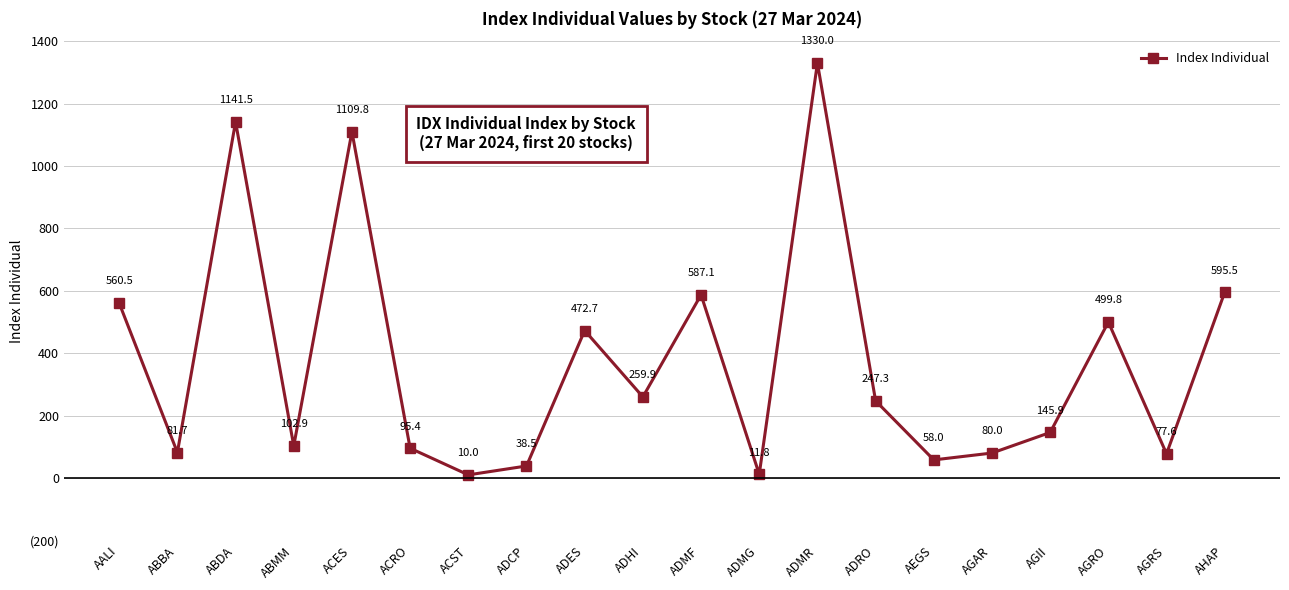

Does the chart have visible grid lines?

Yes